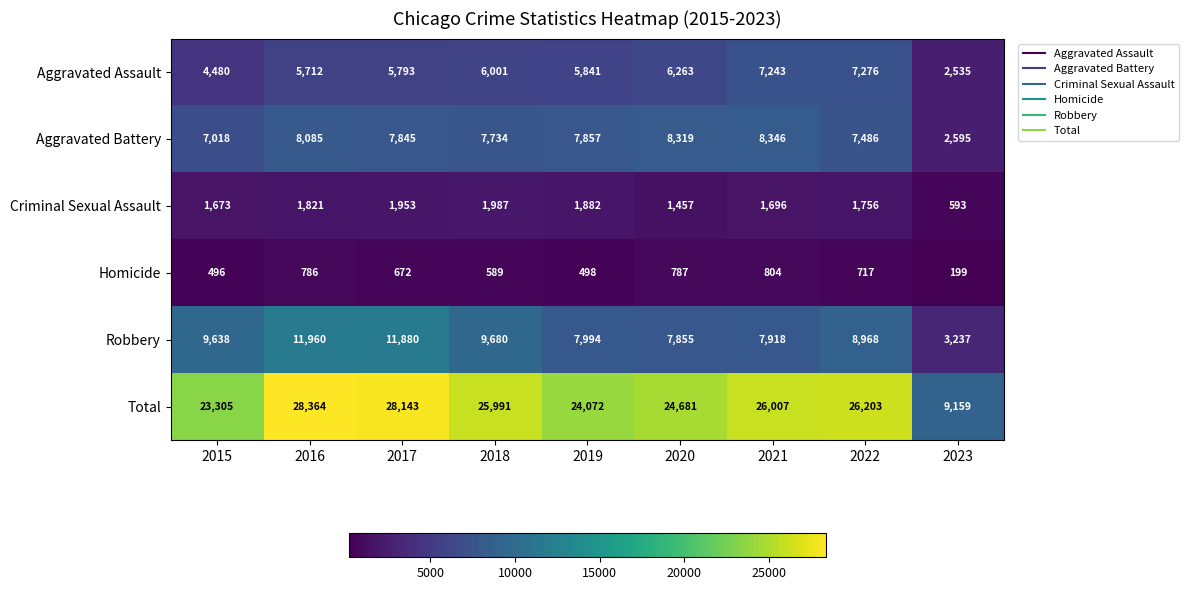

At which label does Criminal Sexual Assault reach its peak?

2018